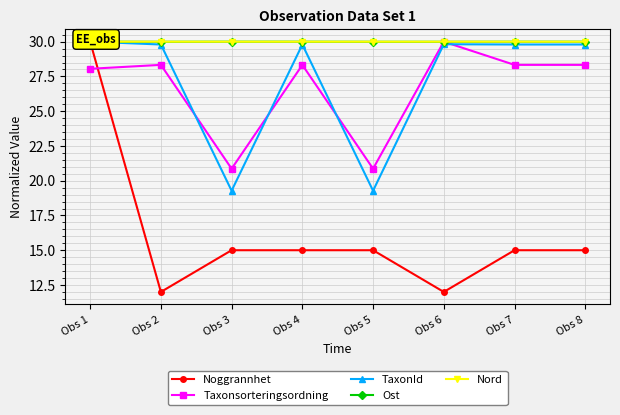

Is the value of Ost at Obs 2 greater than the value of Noggrannhet at Obs 1?

No